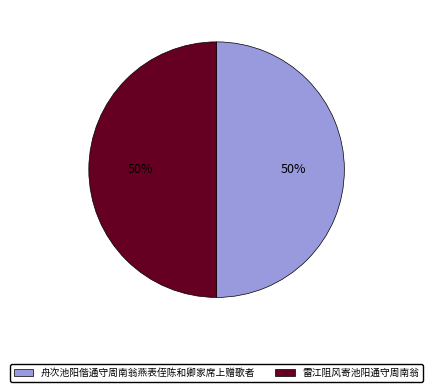

Do 雷江阻风寄池阳通守周南翁 and 舟次池阳偕通守周南翁燕表侄陈和卿家席上赠歌者 together represent more than half of the pie?

Yes